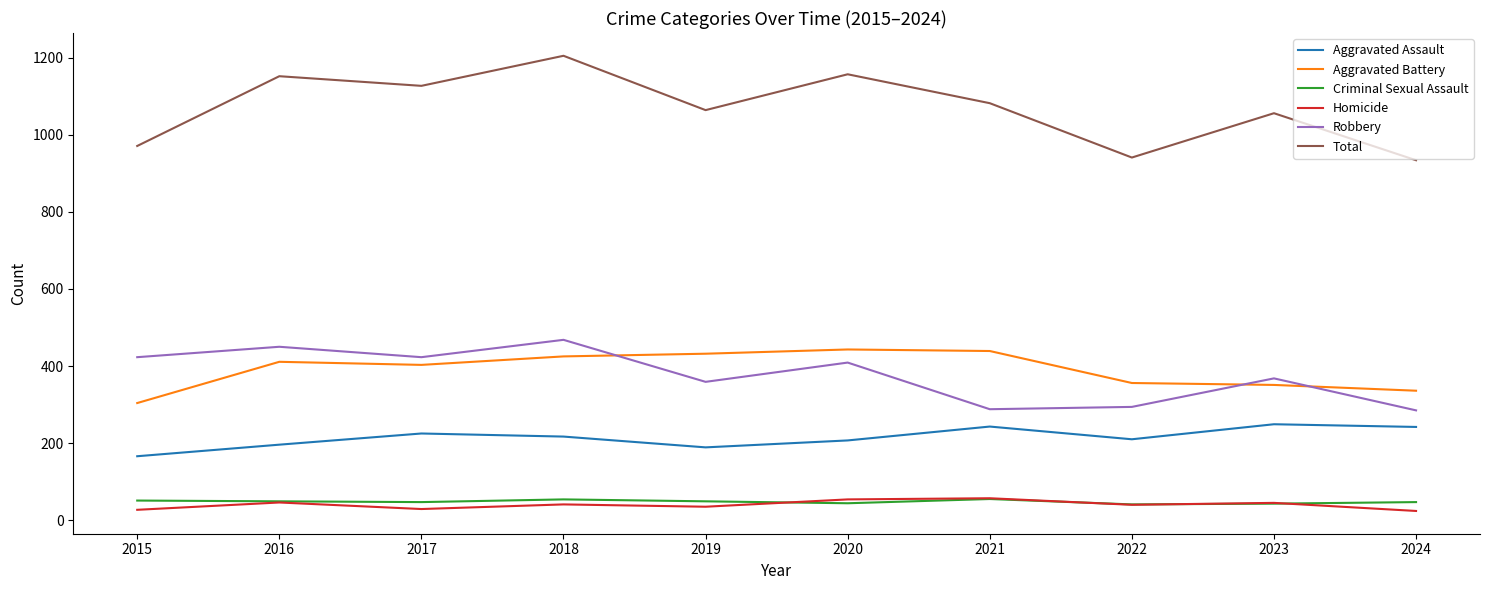

What is the spread (max minus min) of values at 2020?

1113